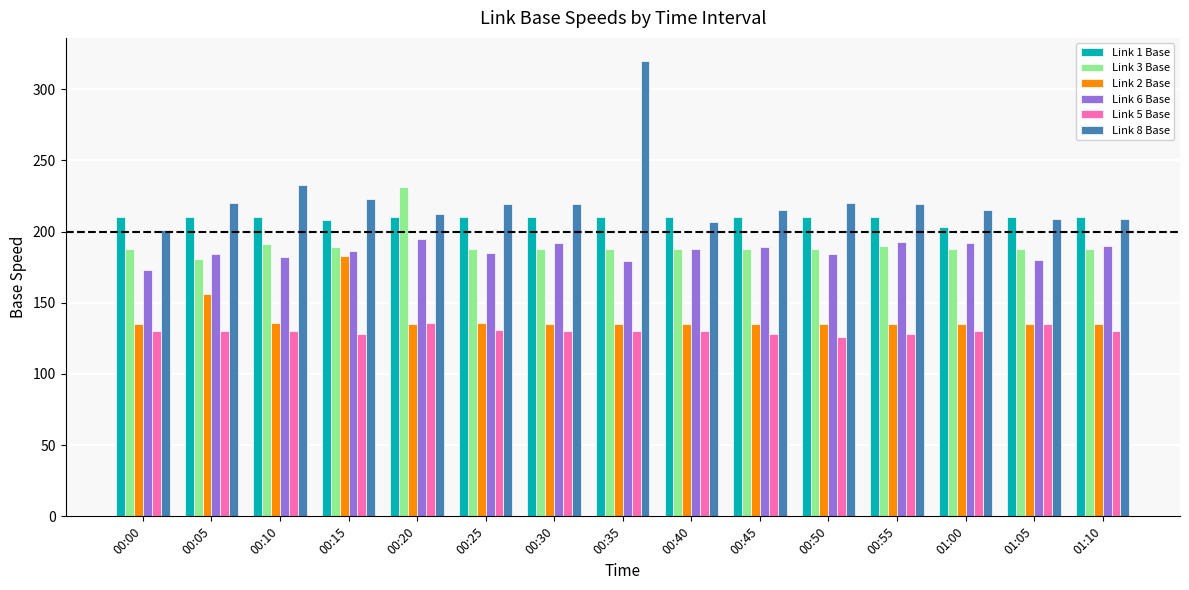

What is the maximum value for Link 1 Base?

210